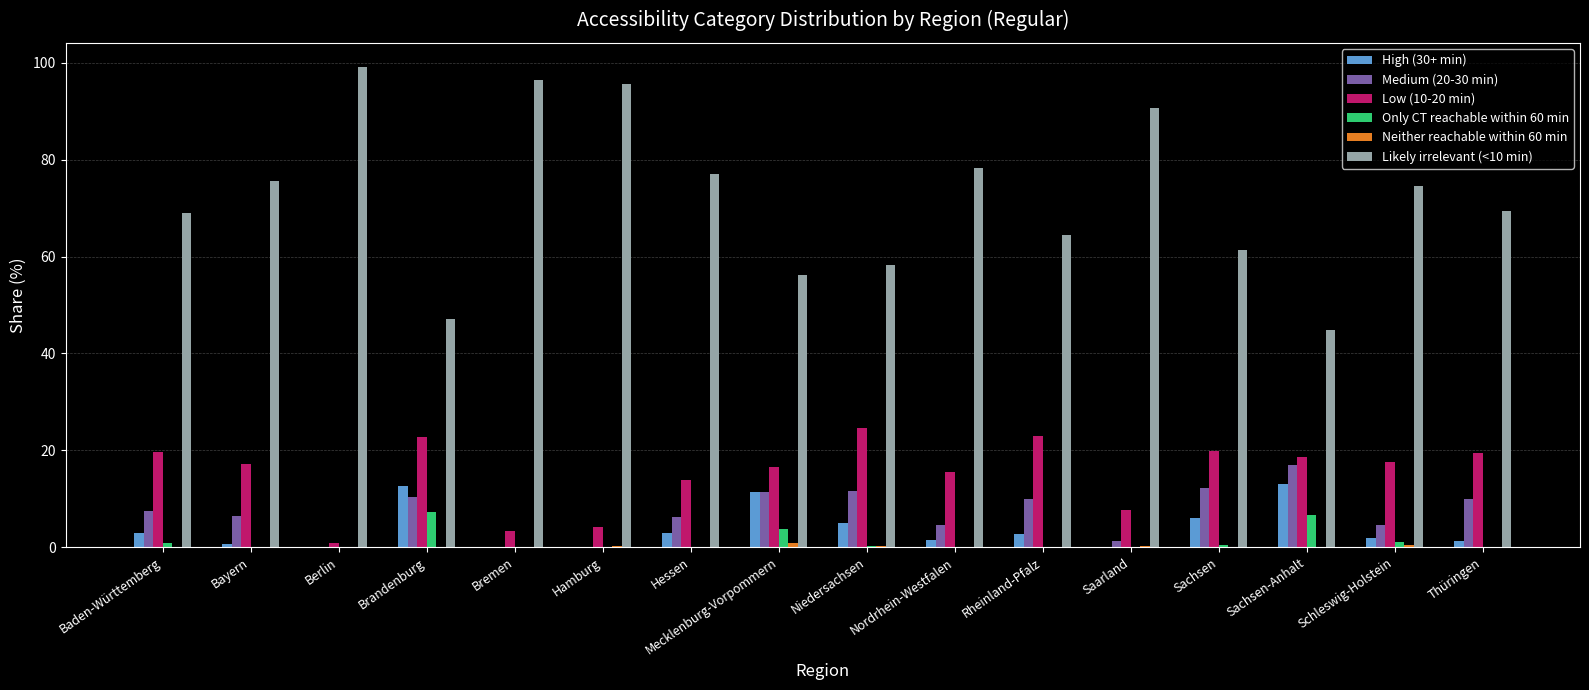

What is the total value across all series at Nordrhein-Westfalen?

99.9